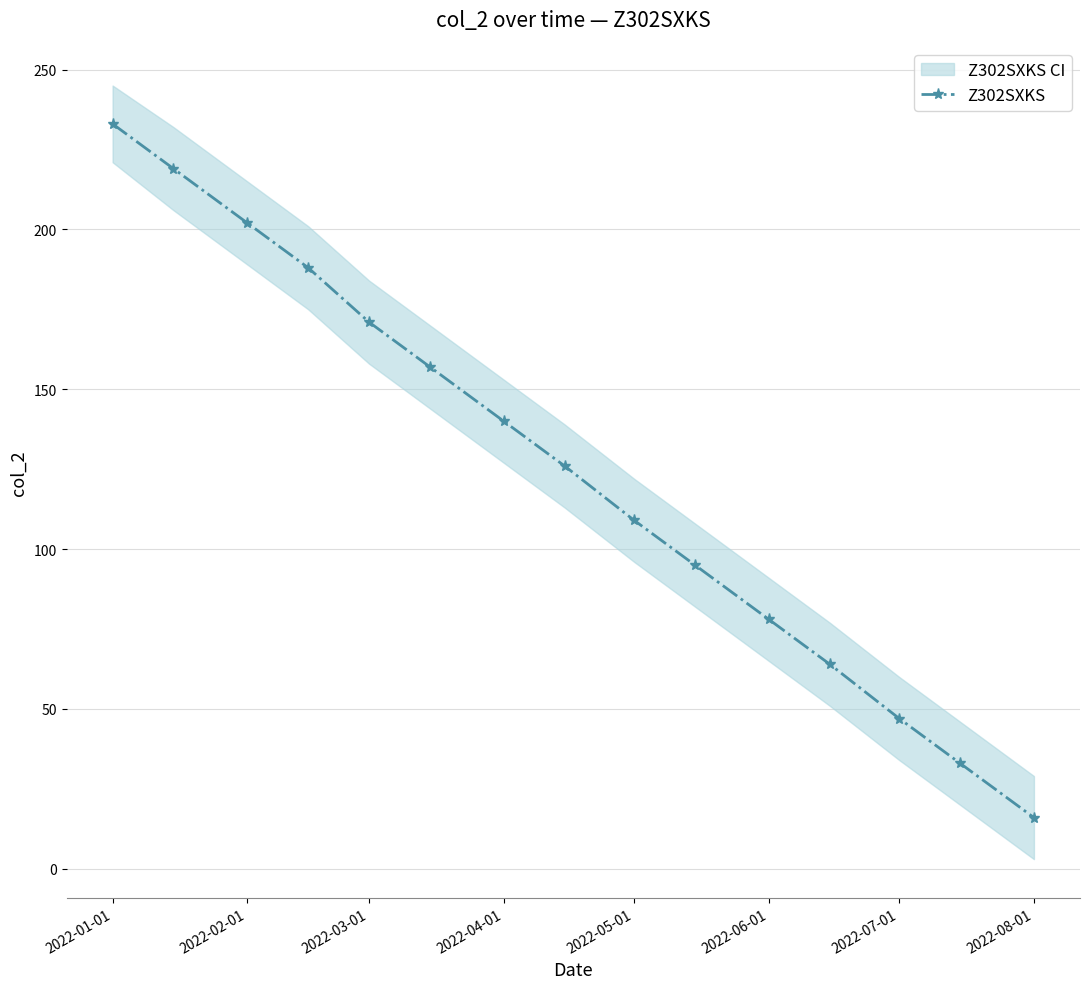

Reading left to right, what are all the values shown in this chart?

233	219	202	188	171	157	140	126	109	95	78	64	47	33	16